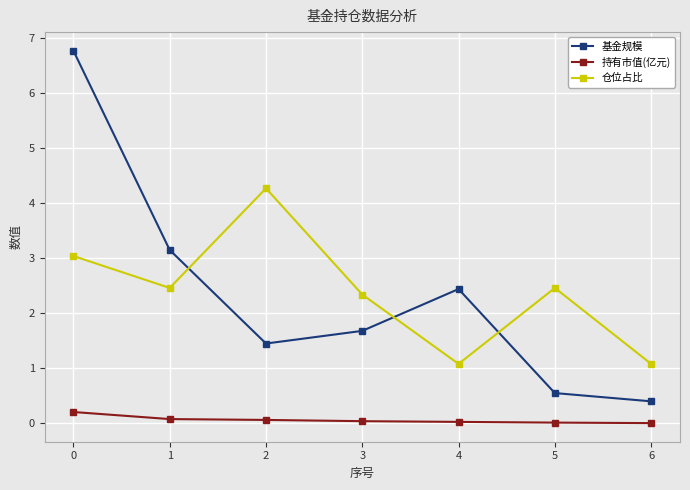

Is the value of 仓位占比 at 0 greater than the value of 基金规模 at 4?

Yes